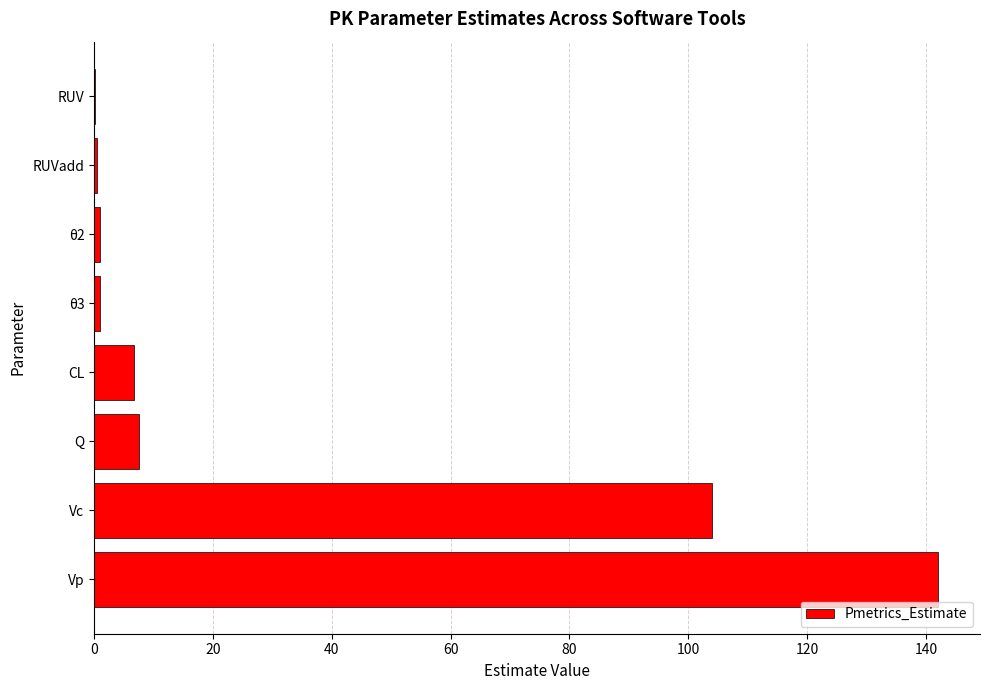

Which has a higher value, θ2 or Vp?

Vp